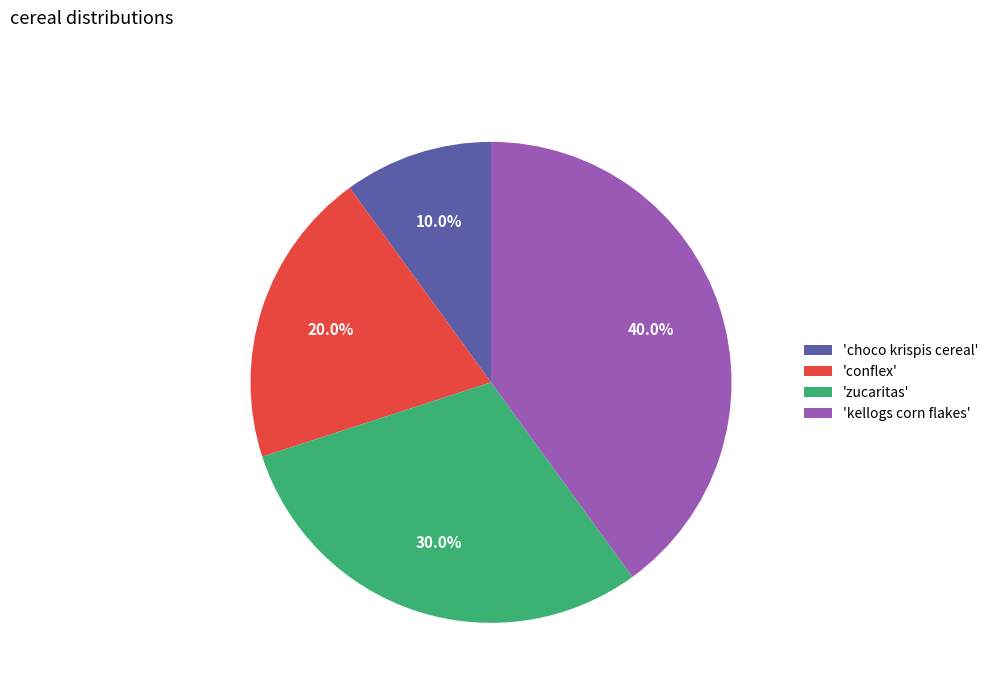

Approximately how many times larger is the value at 'zucaritas' compared to 'choco krispis cereal'?

3.0